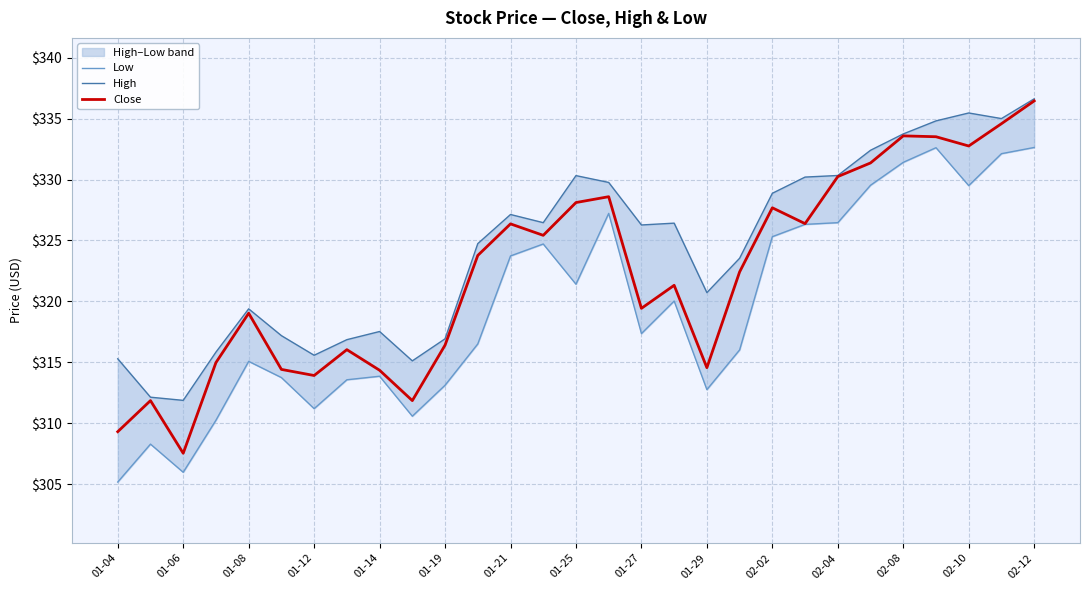

Reading right to left, list all the values displayed in this chart.

Low: 332.6	332.1	329.5	332.6	331.4	329.5	326.5	326.3	325.3	316.0	312.8	320.0	317.4	327.2	321.4	324.7	323.7	316.5	313.1	310.6	313.9	313.6	311.2	313.8	315.1	310.2	306.0	308.3	305.2
High: 336.6	335.0	335.5	334.8	333.7	332.4	330.3	330.2	328.9	323.5	320.7	326.4	326.3	329.8	330.3	326.5	327.1	324.7	316.9	315.1	317.5	316.9	315.6	317.2	319.4	315.8	311.9	312.1	315.3
Close: 336.5	334.6	332.8	333.5	333.6	331.4	330.2	326.4	327.7	322.4	314.6	321.3	319.4	328.6	328.1	325.4	326.4	323.8	316.4	311.9	314.4	316.0	313.9	314.4	319.0	315.0	307.5	311.9	309.3